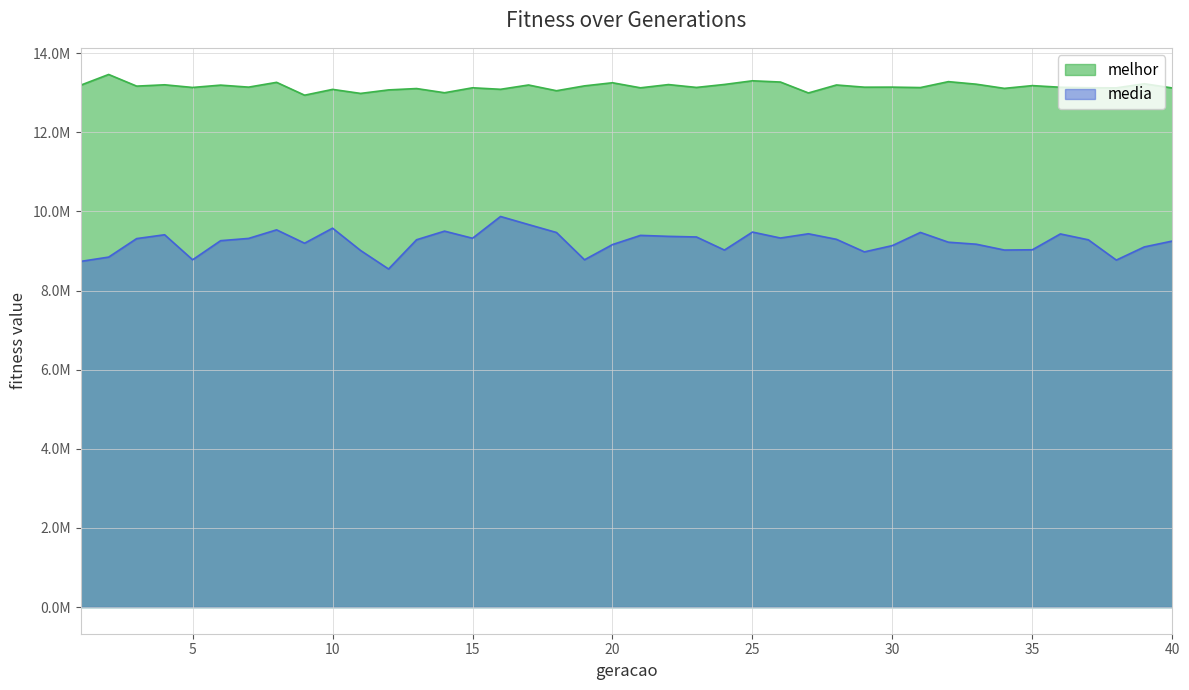

True or false: melhor and media cross at least once.

False